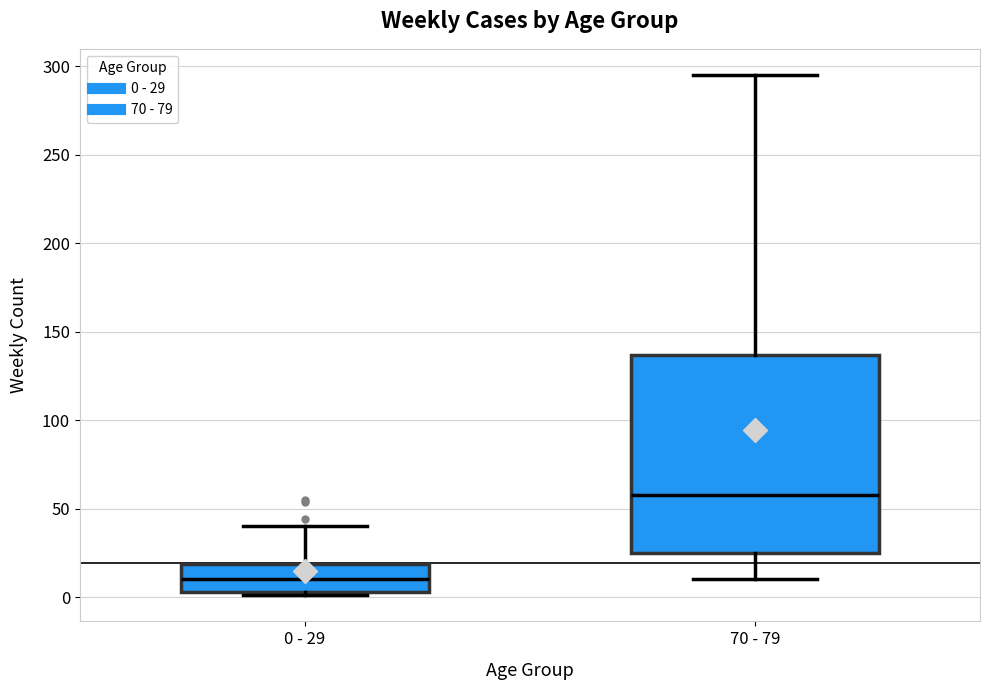

Reading left to right, read every box against the y-axis: the position of its median line, the range the box covers, and the ends of its whiskers. The values are not printed on the chart, so give them approximately, as read against the axis.

0 - 29: median 10, box 5 to 20, whiskers 0 to 40
70 - 79: median 60, box 25 to 135, whiskers 10 to 295